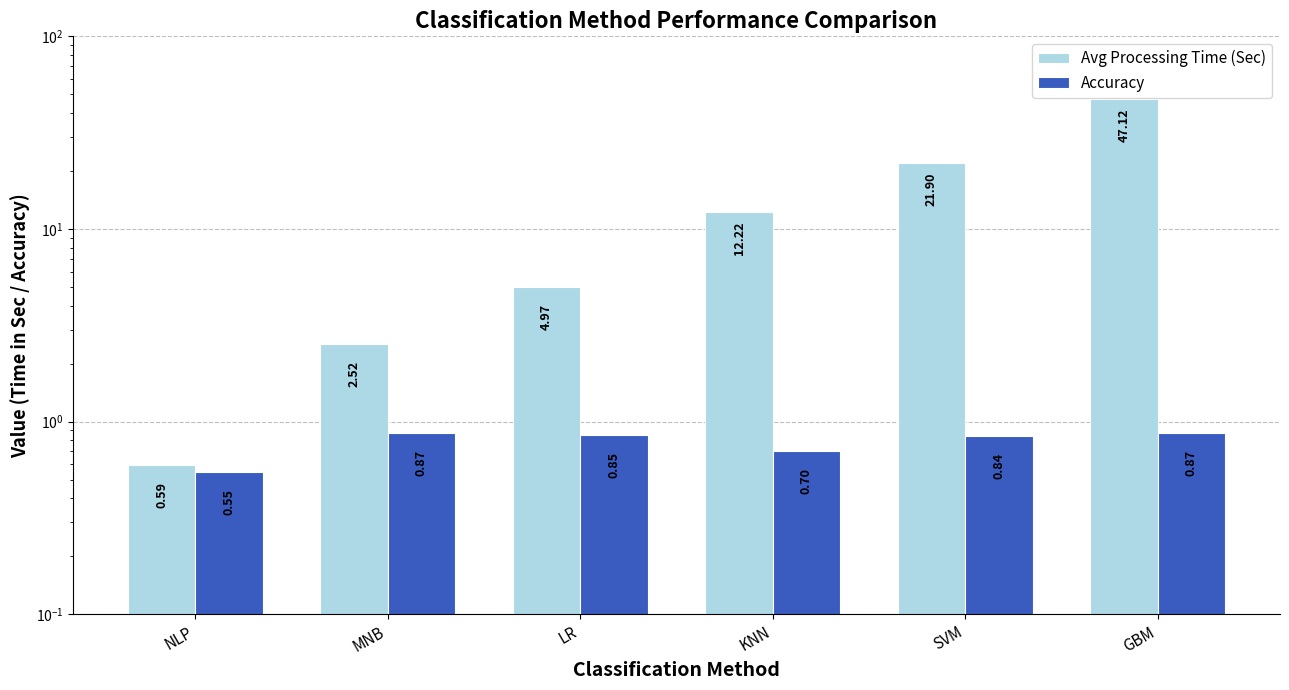

Does the chart contain stacked bars?

No